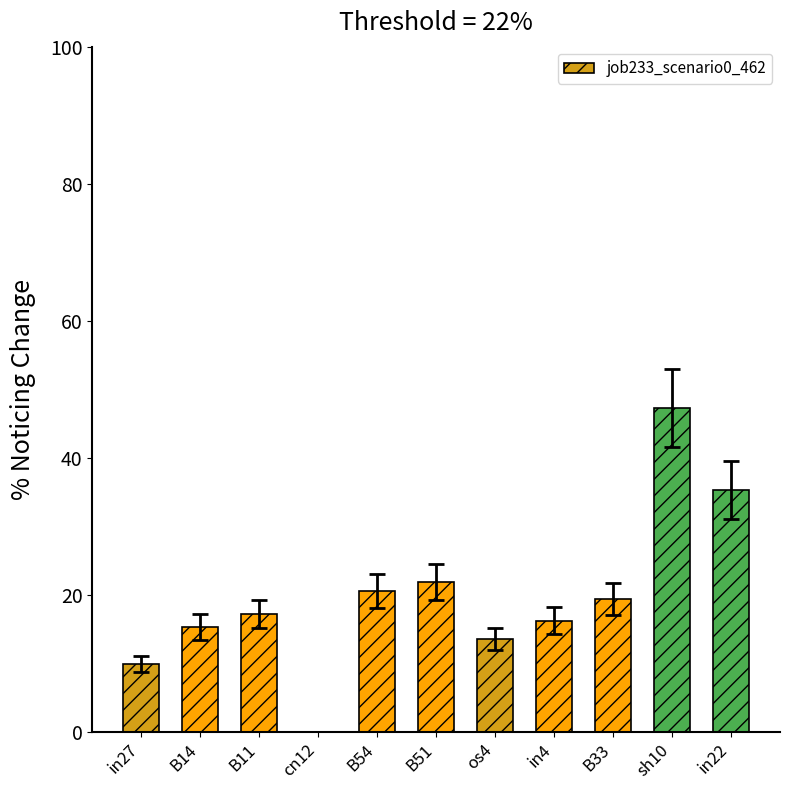

What is the average value?

19.7